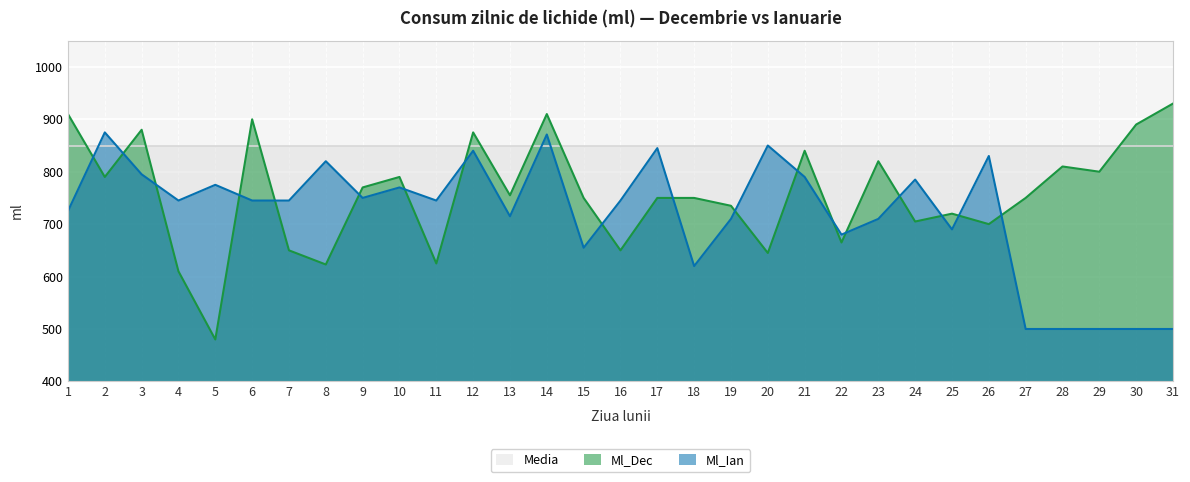

Between 18 and 30, which series saw the biggest shift?

Ml_Dec